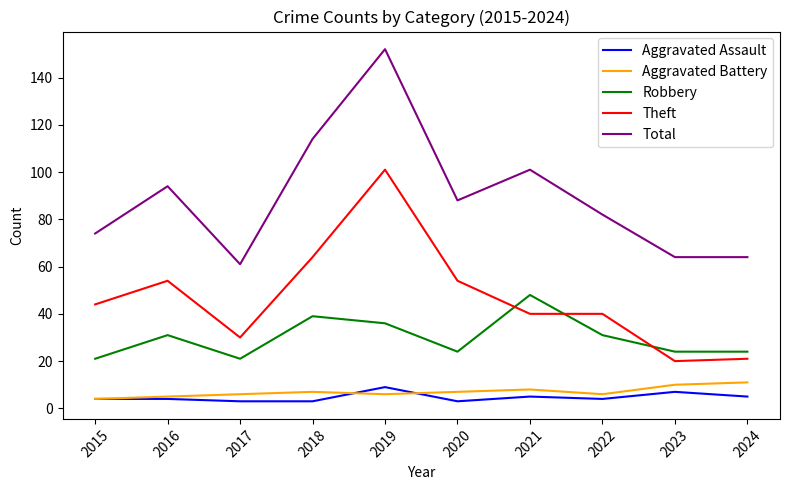

At how many categories does at least one series exceed 75?

6